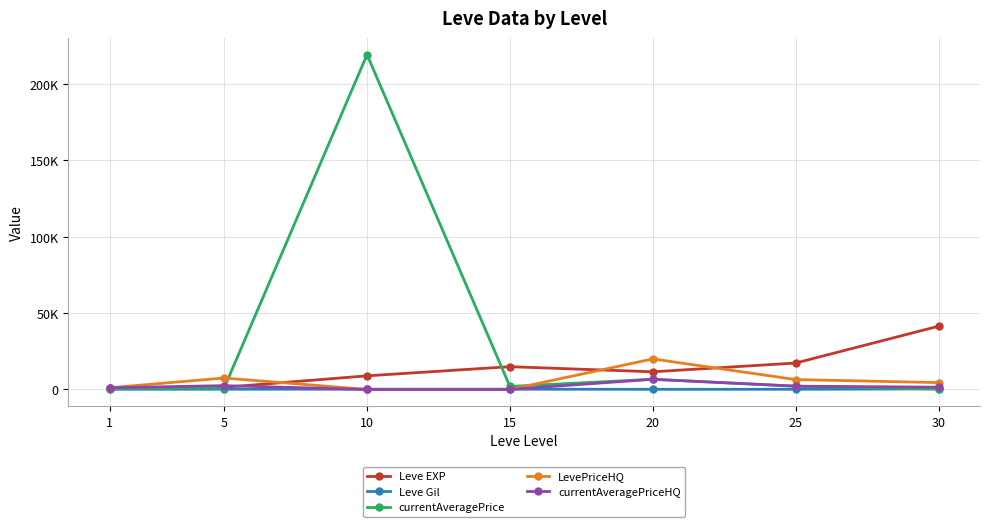

Does the chart have visible grid lines?

Yes